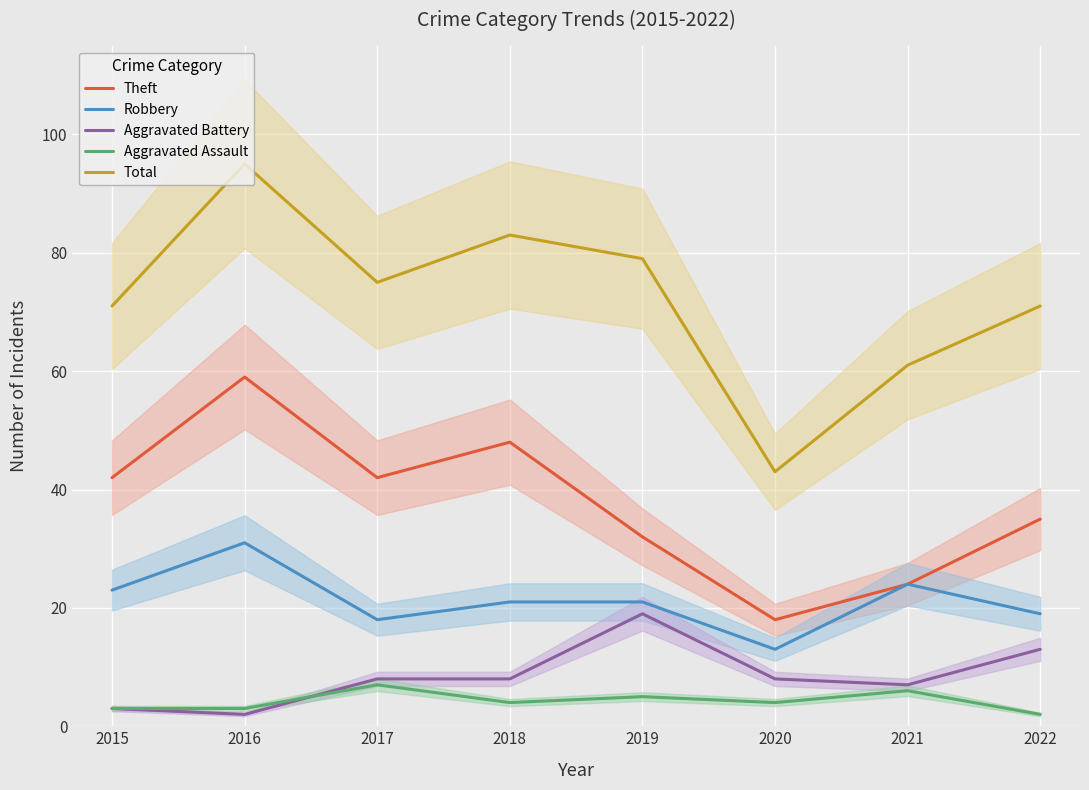

What is the value of the Theft point at the 3rd from the left?

42